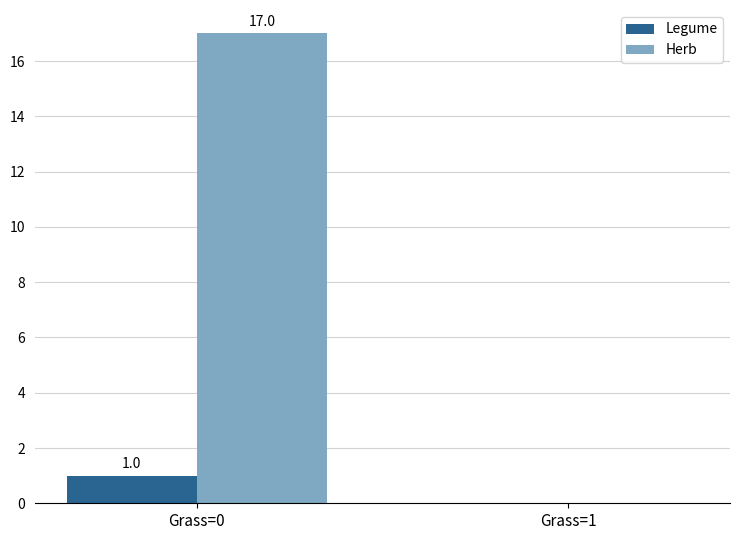

How many Legume values are between 0 and 1?

2